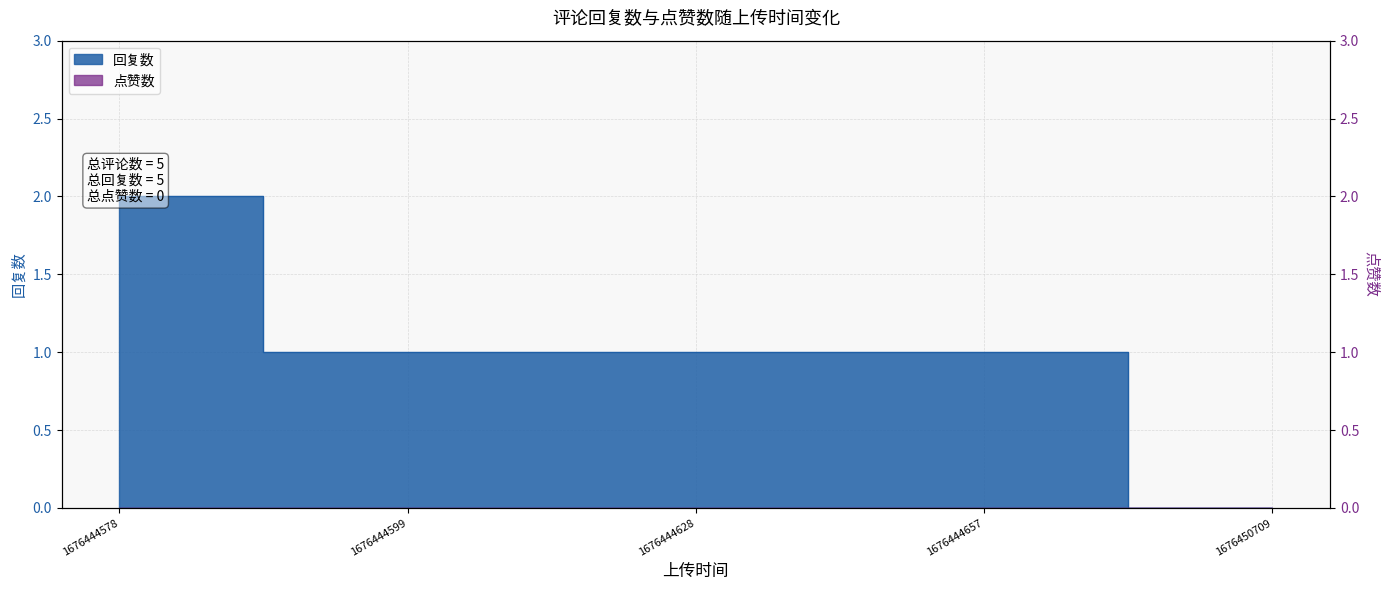

Reading left to right, transcribe all the data shown in this chart.

1676444578=2	1676444599=1	1676444628=1	1676444657=1	1676450709=0